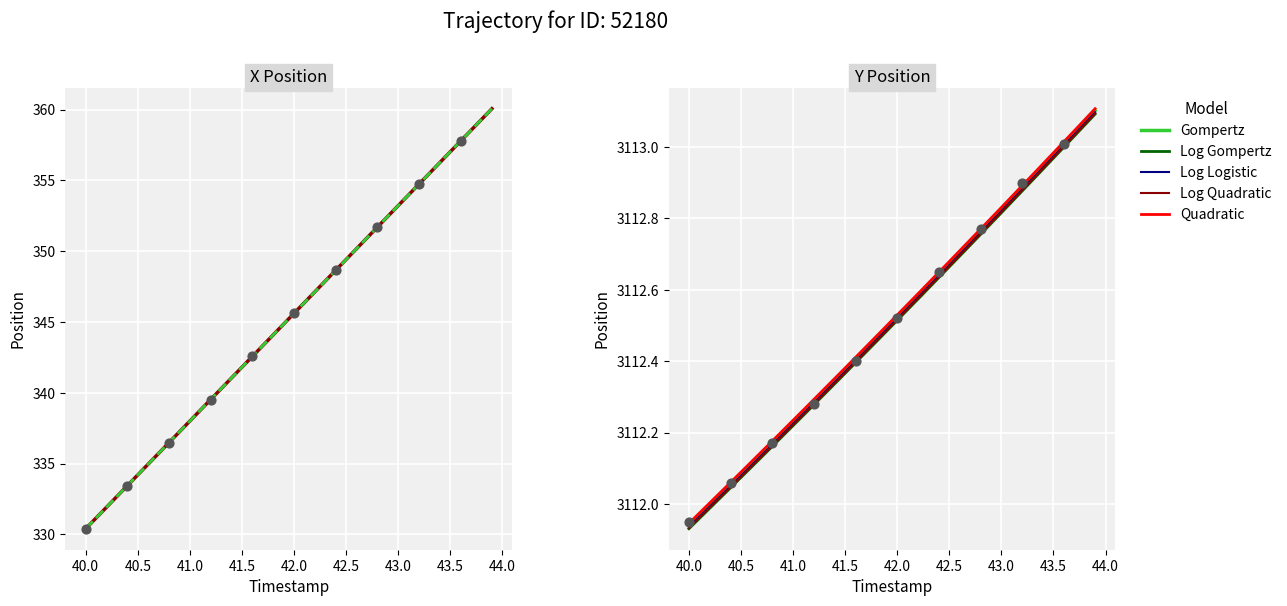

True or false: Log Quadratic and Quadratic intersect in this chart.

False